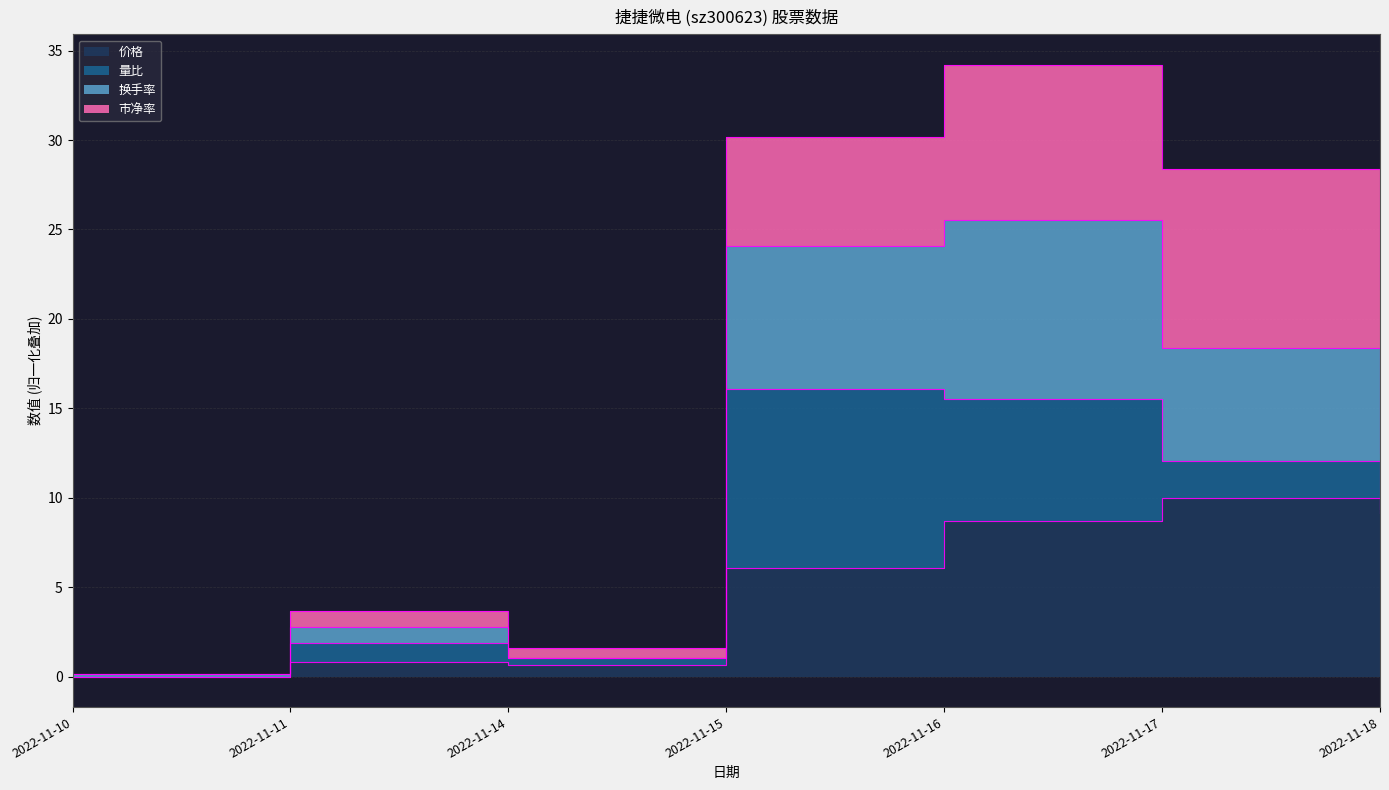

In 换手率, how many points are lower than both neighbors (excluding endpoints)?

1